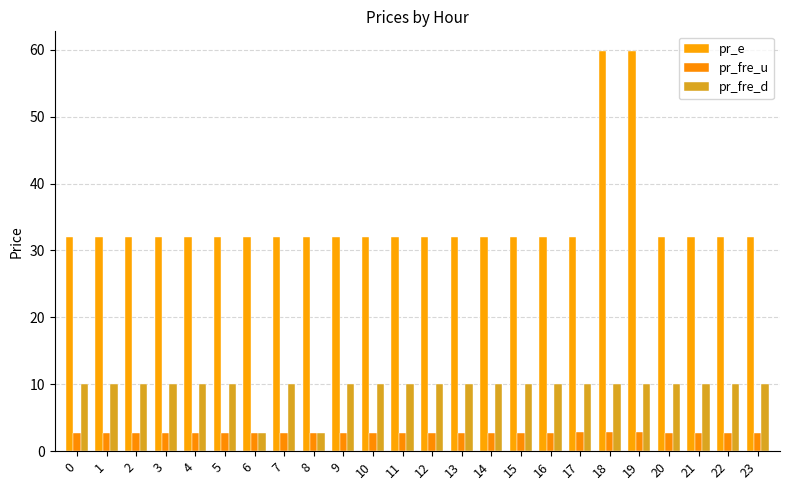

The pr_e series shows 32.0 at 5. True or false?

True